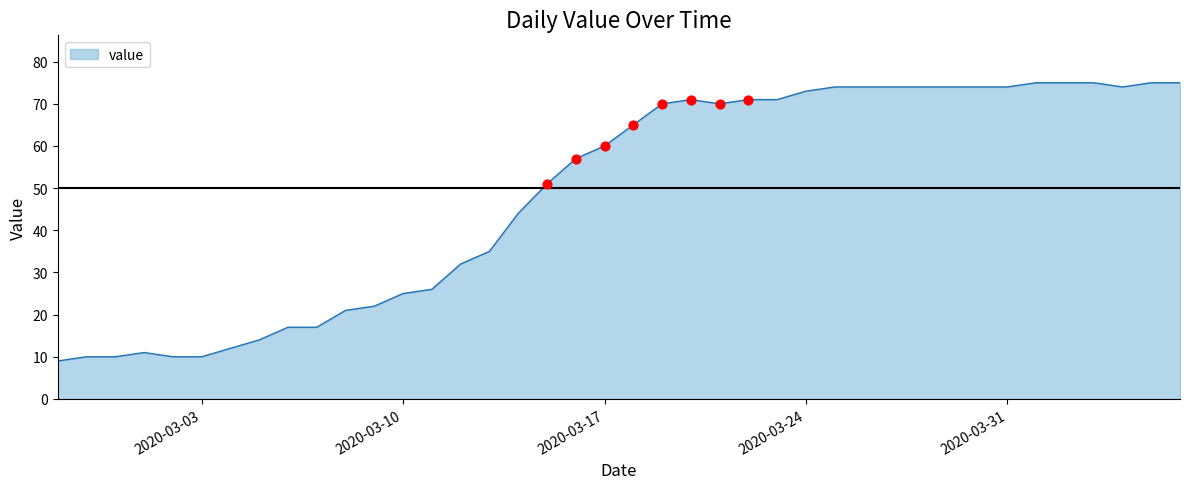

What is the maximum value shown in the chart?

75